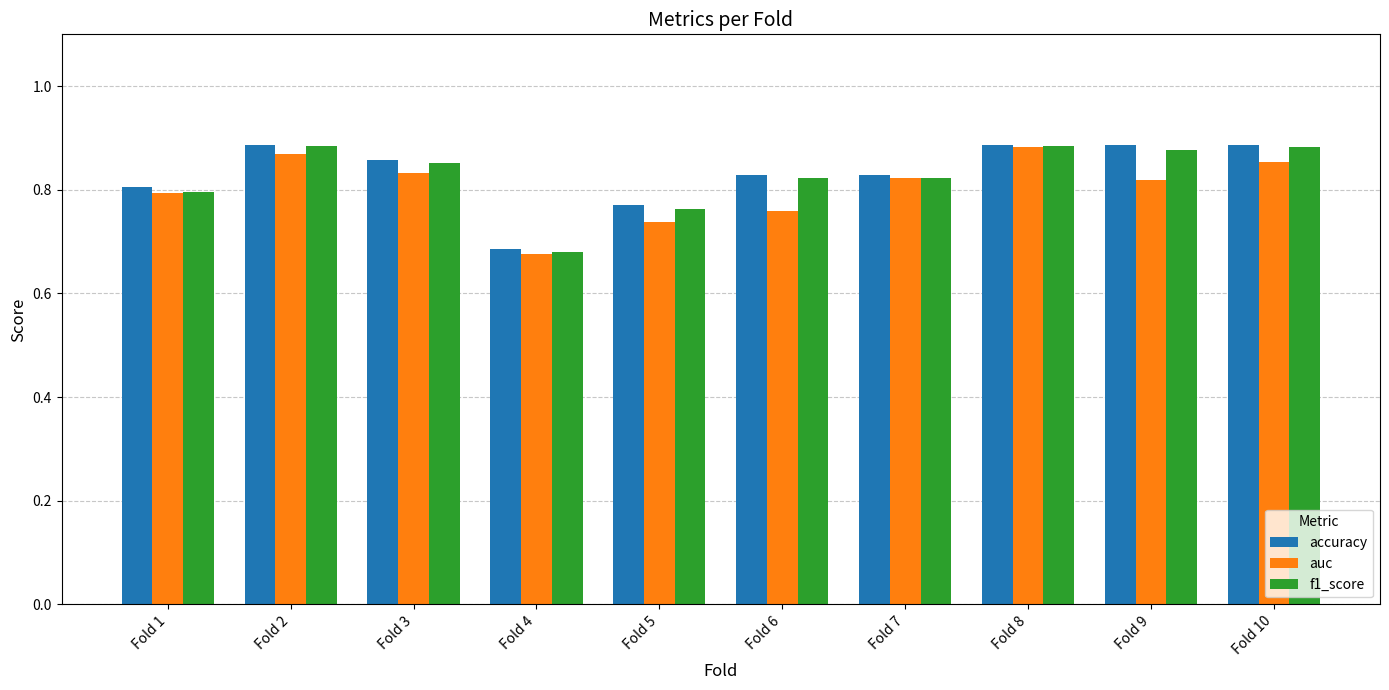

At which label is f1_score closest to 0?

Fold 4